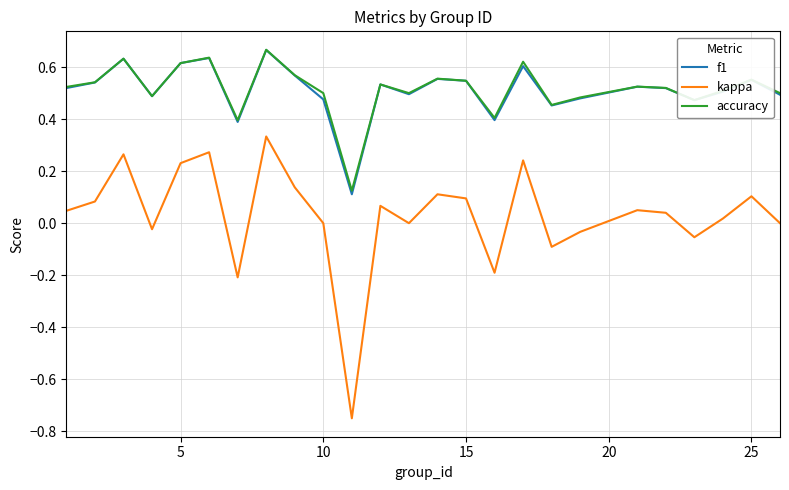

Which series has the largest range (max minus min)?

kappa